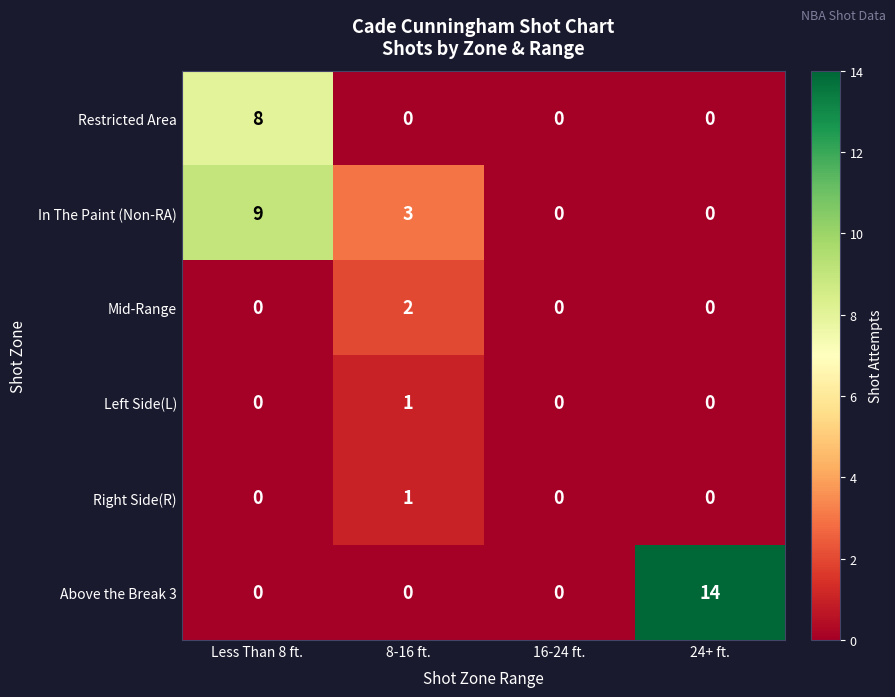

The Right Side(R) series shows -1 at 16-24 ft.. True or false?

False